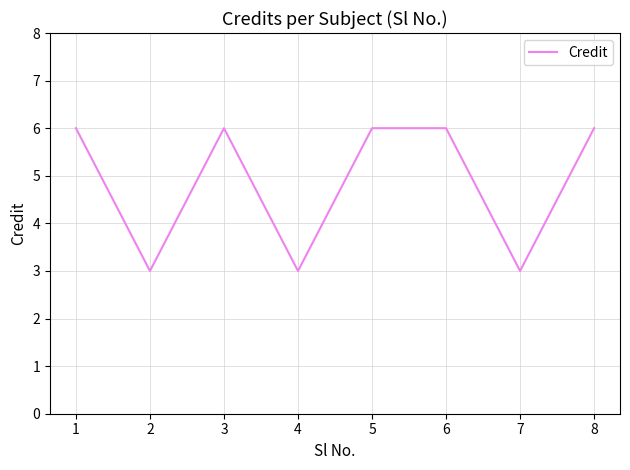

Reading right to left, transcribe all the data shown in this chart.

6	3	6	6	3	6	3	6